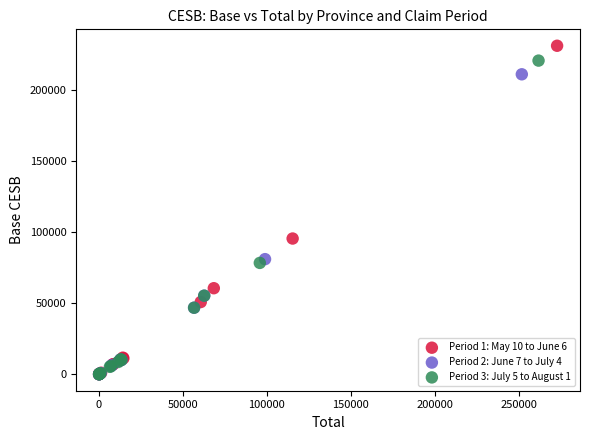

Which series has the largest Y range (max minus min)?

Period 1: May 10 to June 6